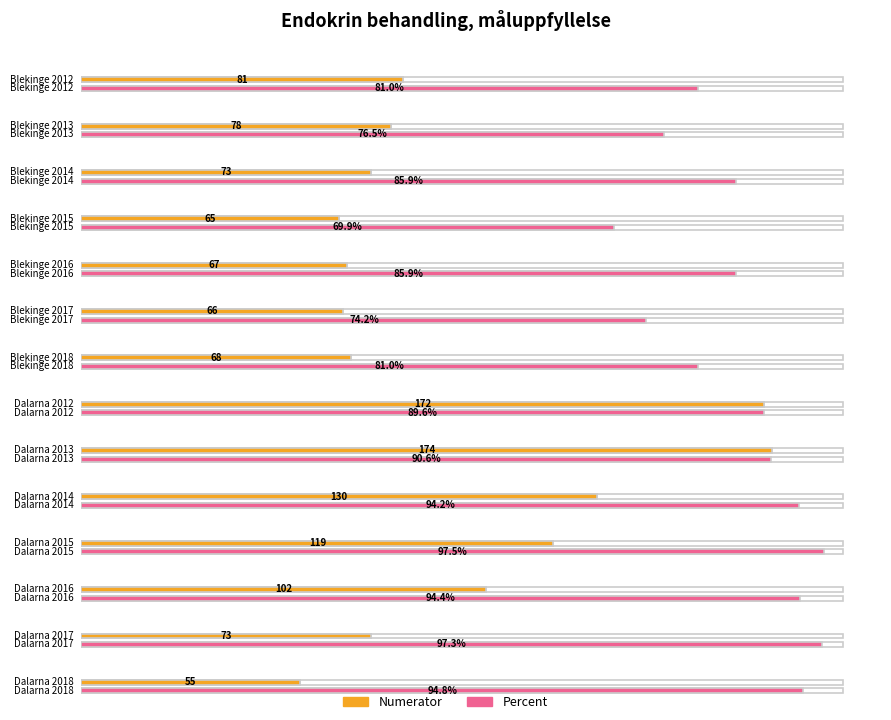

Is it true that Denominator equals 206.3 at Dalarna 2015?

False